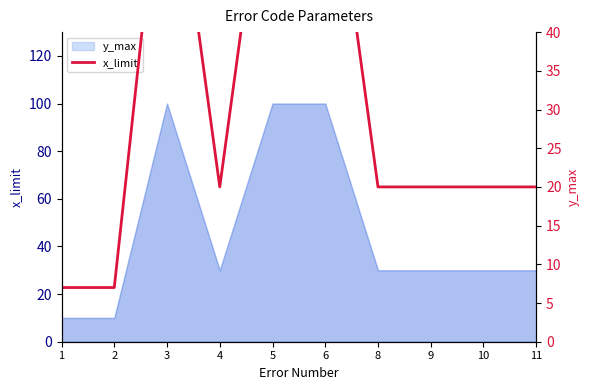

What is the difference between the maximum and minimum values?

63